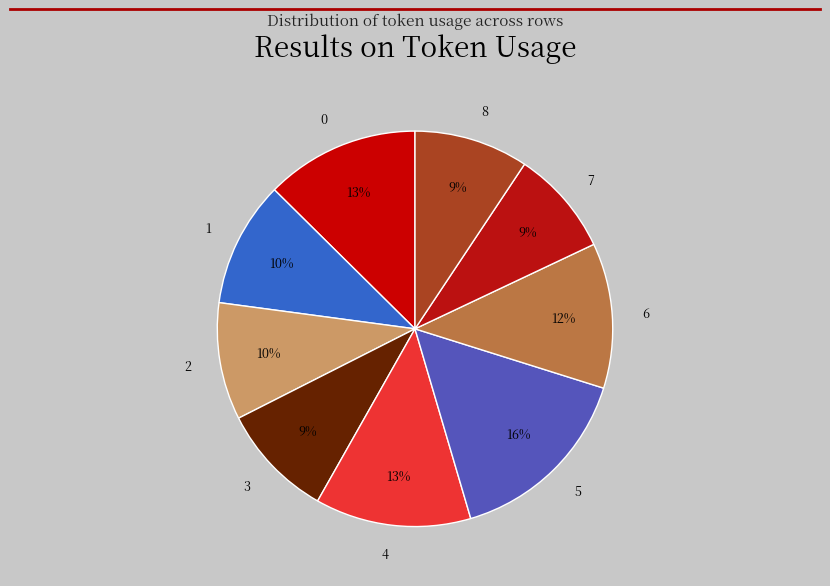

To the nearest percent, what is the average slice percentage?

11%